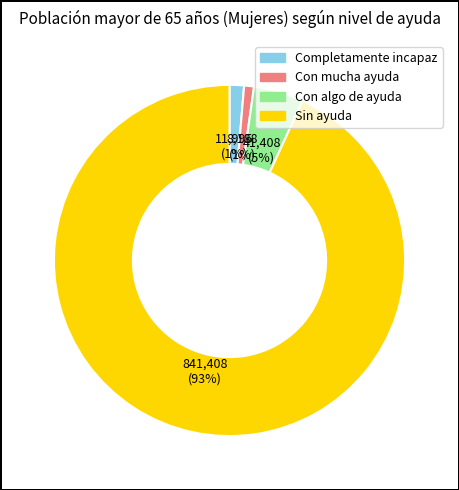

Which has a higher value, Sin ayuda or Con mucha ayuda?

Sin ayuda